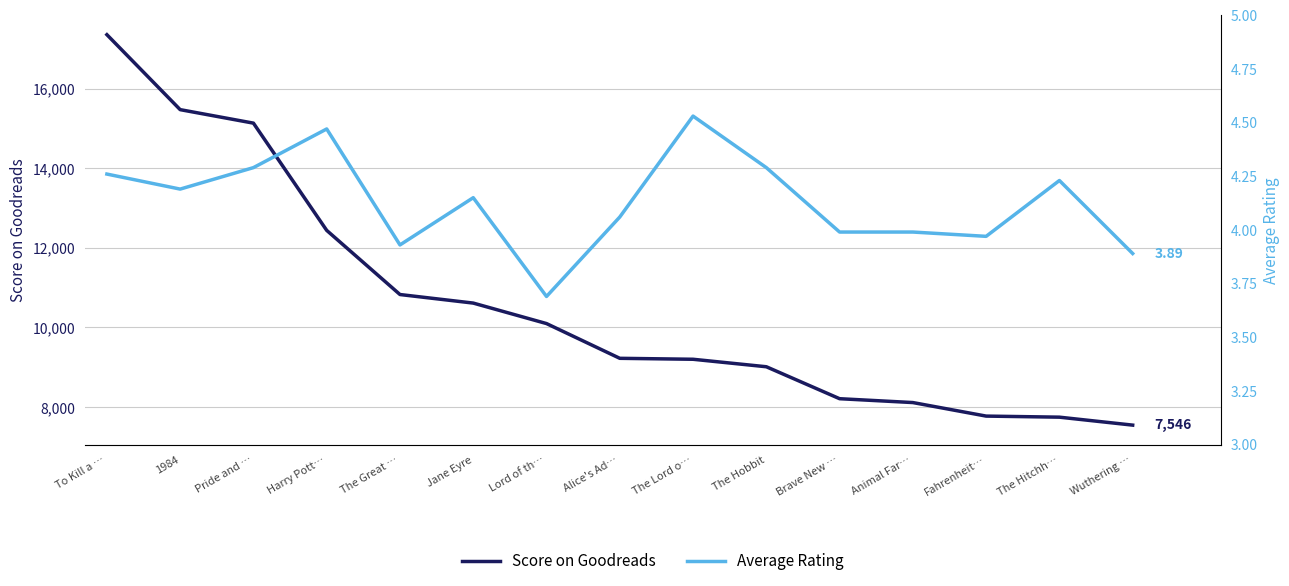

What position from the right is Brave New …?

5